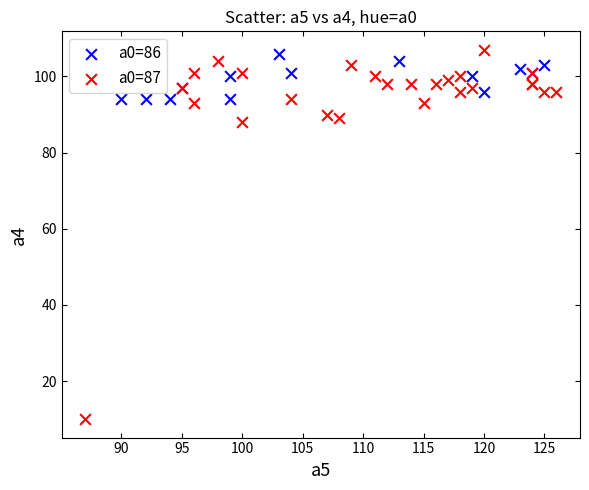

Which series reaches the minimum Y coordinate?

a0=87